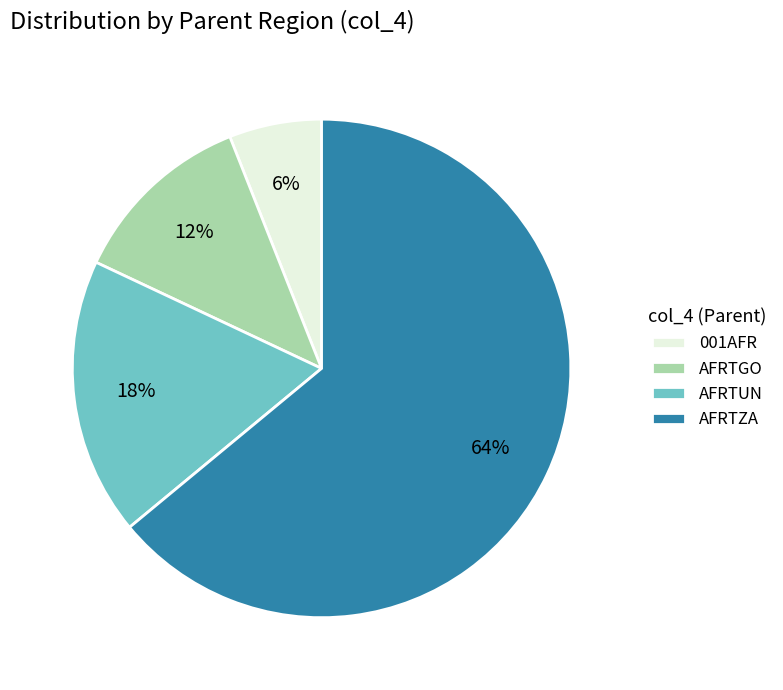

To the nearest percent, what portion does AFRTGO represent?

12%